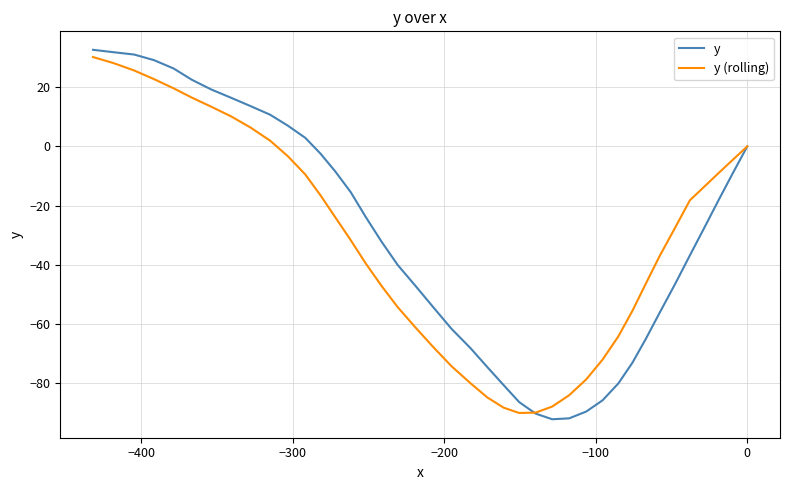

How many intersections are there between y (rolling) and y?

1